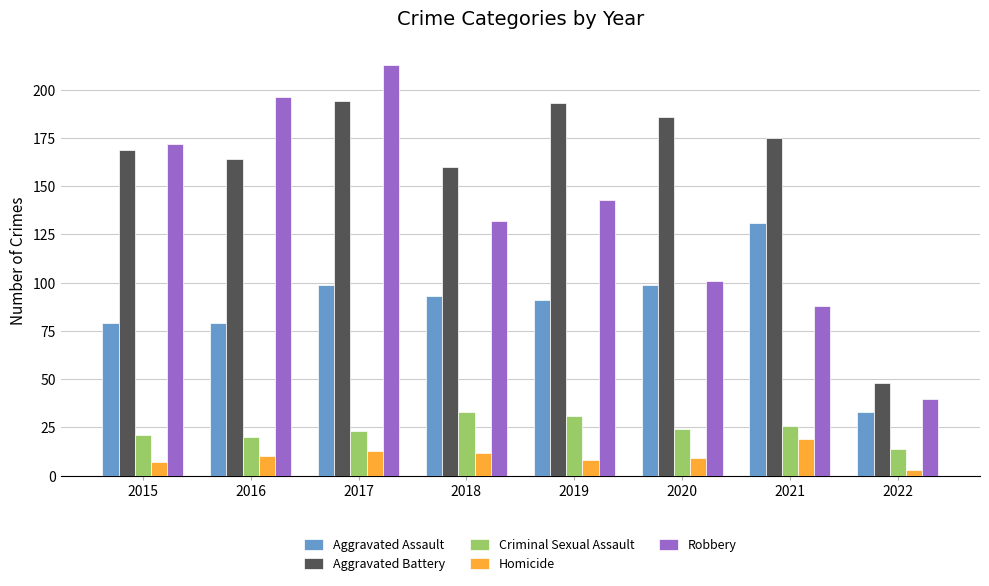

What is the sum of all Robbery values?

1085